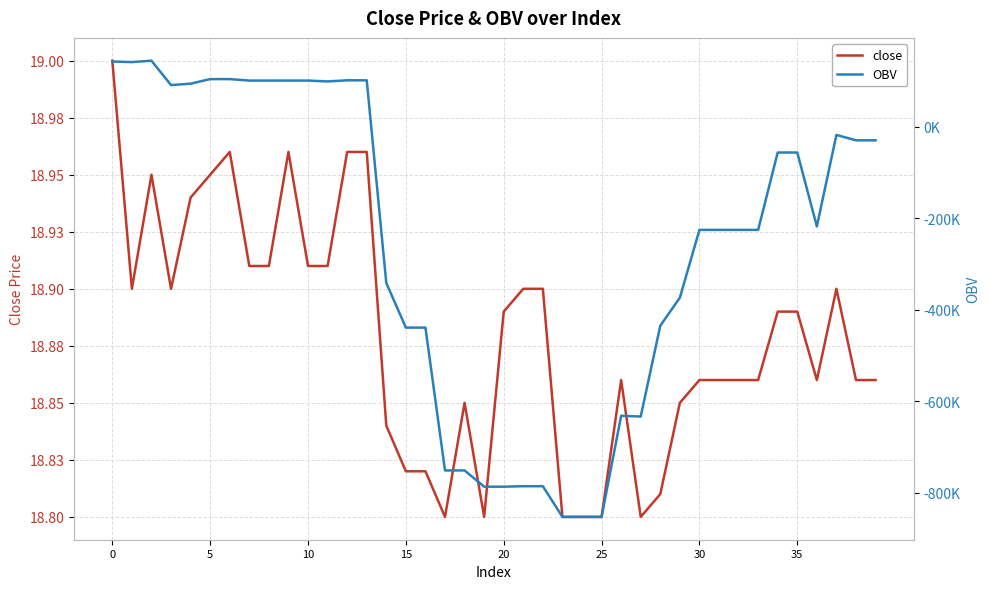

What is the difference between the OBV values at 26 and 19?

155014.5